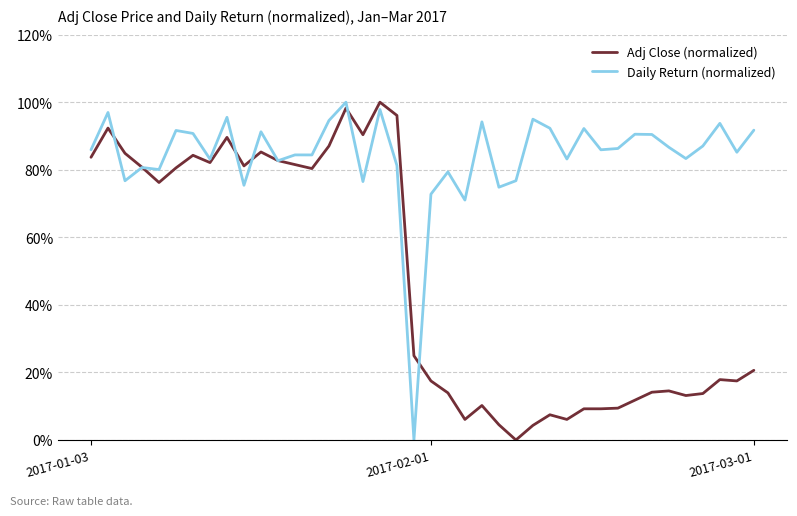

Where is Daily Return (normalized) nearest to the value 0?

19